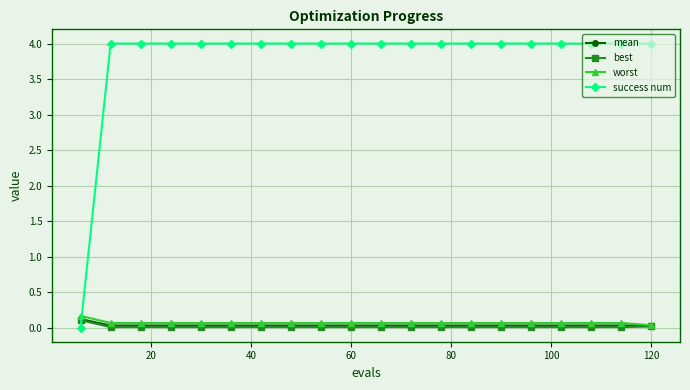

Does the chart display data point markers on the line(s)?

Yes